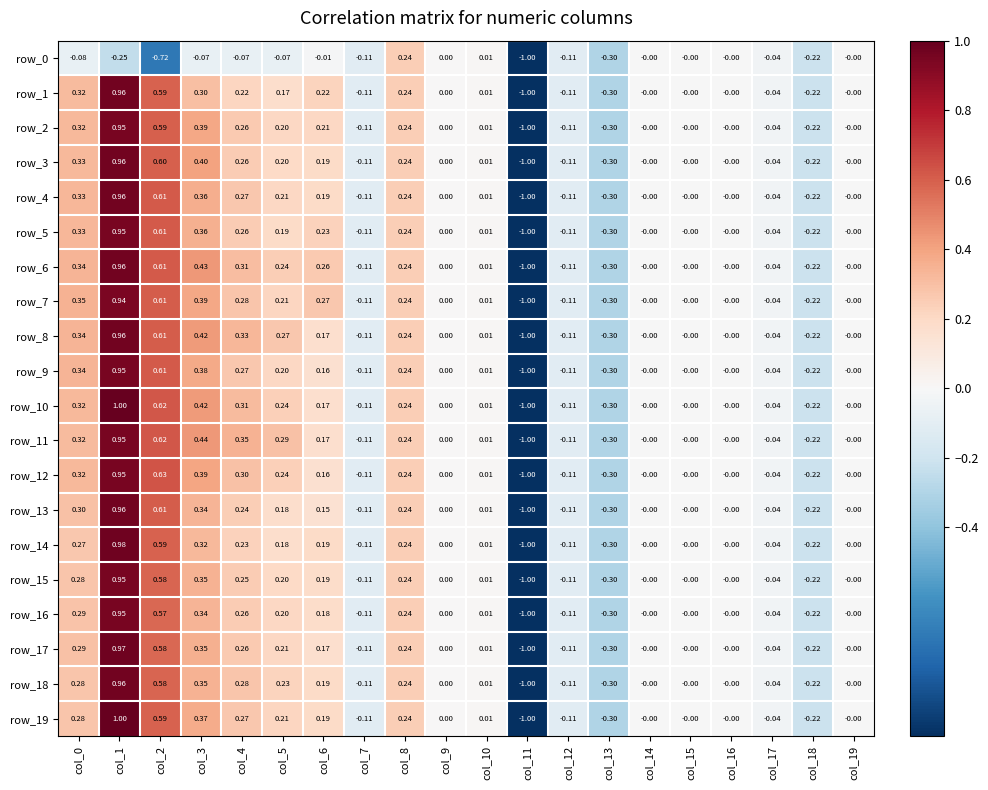

Reading right to left, what are all the values shown in this chart?

row_0: col_19=-0.0	col_18=-0.2	col_17=-0.0	col_16=-0.0	col_15=-0.0	col_14=-0.0	col_13=-0.3	col_12=-0.1	col_11=-1.0	col_10=0.0	col_9=0.0	col_8=0.2	col_7=-0.1	col_6=-0.0	col_5=-0.1	col_4=-0.1	col_3=-0.1	col_2=-0.7	col_1=-0.2	col_0=-0.1
row_1: col_19=-0.0	col_18=-0.2	col_17=-0.0	col_16=-0.0	col_15=-0.0	col_14=-0.0	col_13=-0.3	col_12=-0.1	col_11=-1.0	col_10=0.0	col_9=0.0	col_8=0.2	col_7=-0.1	col_6=0.2	col_5=0.2	col_4=0.2	col_3=0.3	col_2=0.6	col_1=1.0	col_0=0.3
row_2: col_19=-0.0	col_18=-0.2	col_17=-0.0	col_16=-0.0	col_15=-0.0	col_14=-0.0	col_13=-0.3	col_12=-0.1	col_11=-1.0	col_10=0.0	col_9=0.0	col_8=0.2	col_7=-0.1	col_6=0.2	col_5=0.2	col_4=0.3	col_3=0.4	col_2=0.6	col_1=1.0	col_0=0.3
row_3: col_19=-0.0	col_18=-0.2	col_17=-0.0	col_16=-0.0	col_15=-0.0	col_14=-0.0	col_13=-0.3	col_12=-0.1	col_11=-1.0	col_10=0.0	col_9=0.0	col_8=0.2	col_7=-0.1	col_6=0.2	col_5=0.2	col_4=0.3	col_3=0.4	col_2=0.6	col_1=1.0	col_0=0.3
row_4: col_19=-0.0	col_18=-0.2	col_17=-0.0	col_16=-0.0	col_15=-0.0	col_14=-0.0	col_13=-0.3	col_12=-0.1	col_11=-1.0	col_10=0.0	col_9=0.0	col_8=0.2	col_7=-0.1	col_6=0.2	col_5=0.2	col_4=0.3	col_3=0.4	col_2=0.6	col_1=1.0	col_0=0.3
row_5: col_19=-0.0	col_18=-0.2	col_17=-0.0	col_16=-0.0	col_15=-0.0	col_14=-0.0	col_13=-0.3	col_12=-0.1	col_11=-1.0	col_10=0.0	col_9=0.0	col_8=0.2	col_7=-0.1	col_6=0.2	col_5=0.2	col_4=0.3	col_3=0.4	col_2=0.6	col_1=1.0	col_0=0.3
row_6: col_19=-0.0	col_18=-0.2	col_17=-0.0	col_16=-0.0	col_15=-0.0	col_14=-0.0	col_13=-0.3	col_12=-0.1	col_11=-1.0	col_10=0.0	col_9=0.0	col_8=0.2	col_7=-0.1	col_6=0.3	col_5=0.2	col_4=0.3	col_3=0.4	col_2=0.6	col_1=1.0	col_0=0.3
row_7: col_19=-0.0	col_18=-0.2	col_17=-0.0	col_16=-0.0	col_15=-0.0	col_14=-0.0	col_13=-0.3	col_12=-0.1	col_11=-1.0	col_10=0.0	col_9=0.0	col_8=0.2	col_7=-0.1	col_6=0.3	col_5=0.2	col_4=0.3	col_3=0.4	col_2=0.6	col_1=0.9	col_0=0.3
row_8: col_19=-0.0	col_18=-0.2	col_17=-0.0	col_16=-0.0	col_15=-0.0	col_14=-0.0	col_13=-0.3	col_12=-0.1	col_11=-1.0	col_10=0.0	col_9=0.0	col_8=0.2	col_7=-0.1	col_6=0.2	col_5=0.3	col_4=0.3	col_3=0.4	col_2=0.6	col_1=1.0	col_0=0.3
row_9: col_19=-0.0	col_18=-0.2	col_17=-0.0	col_16=-0.0	col_15=-0.0	col_14=-0.0	col_13=-0.3	col_12=-0.1	col_11=-1.0	col_10=0.0	col_9=0.0	col_8=0.2	col_7=-0.1	col_6=0.2	col_5=0.2	col_4=0.3	col_3=0.4	col_2=0.6	col_1=1.0	col_0=0.3
row_10: col_19=-0.0	col_18=-0.2	col_17=-0.0	col_16=-0.0	col_15=-0.0	col_14=-0.0	col_13=-0.3	col_12=-0.1	col_11=-1.0	col_10=0.0	col_9=0.0	col_8=0.2	col_7=-0.1	col_6=0.2	col_5=0.2	col_4=0.3	col_3=0.4	col_2=0.6	col_1=1.0	col_0=0.3
row_11: col_19=-0.0	col_18=-0.2	col_17=-0.0	col_16=-0.0	col_15=-0.0	col_14=-0.0	col_13=-0.3	col_12=-0.1	col_11=-1.0	col_10=0.0	col_9=0.0	col_8=0.2	col_7=-0.1	col_6=0.2	col_5=0.3	col_4=0.3	col_3=0.4	col_2=0.6	col_1=1.0	col_0=0.3
row_12: col_19=-0.0	col_18=-0.2	col_17=-0.0	col_16=-0.0	col_15=-0.0	col_14=-0.0	col_13=-0.3	col_12=-0.1	col_11=-1.0	col_10=0.0	col_9=0.0	col_8=0.2	col_7=-0.1	col_6=0.2	col_5=0.2	col_4=0.3	col_3=0.4	col_2=0.6	col_1=1.0	col_0=0.3
row_13: col_19=-0.0	col_18=-0.2	col_17=-0.0	col_16=-0.0	col_15=-0.0	col_14=-0.0	col_13=-0.3	col_12=-0.1	col_11=-1.0	col_10=0.0	col_9=0.0	col_8=0.2	col_7=-0.1	col_6=0.2	col_5=0.2	col_4=0.2	col_3=0.3	col_2=0.6	col_1=1.0	col_0=0.3
row_14: col_19=-0.0	col_18=-0.2	col_17=-0.0	col_16=-0.0	col_15=-0.0	col_14=-0.0	col_13=-0.3	col_12=-0.1	col_11=-1.0	col_10=0.0	col_9=0.0	col_8=0.2	col_7=-0.1	col_6=0.2	col_5=0.2	col_4=0.2	col_3=0.3	col_2=0.6	col_1=1.0	col_0=0.3
row_15: col_19=-0.0	col_18=-0.2	col_17=-0.0	col_16=-0.0	col_15=-0.0	col_14=-0.0	col_13=-0.3	col_12=-0.1	col_11=-1.0	col_10=0.0	col_9=0.0	col_8=0.2	col_7=-0.1	col_6=0.2	col_5=0.2	col_4=0.3	col_3=0.3	col_2=0.6	col_1=1.0	col_0=0.3
row_16: col_19=-0.0	col_18=-0.2	col_17=-0.0	col_16=-0.0	col_15=-0.0	col_14=-0.0	col_13=-0.3	col_12=-0.1	col_11=-1.0	col_10=0.0	col_9=0.0	col_8=0.2	col_7=-0.1	col_6=0.2	col_5=0.2	col_4=0.3	col_3=0.3	col_2=0.6	col_1=1.0	col_0=0.3
row_17: col_19=-0.0	col_18=-0.2	col_17=-0.0	col_16=-0.0	col_15=-0.0	col_14=-0.0	col_13=-0.3	col_12=-0.1	col_11=-1.0	col_10=0.0	col_9=0.0	col_8=0.2	col_7=-0.1	col_6=0.2	col_5=0.2	col_4=0.3	col_3=0.4	col_2=0.6	col_1=1.0	col_0=0.3
row_18: col_19=-0.0	col_18=-0.2	col_17=-0.0	col_16=-0.0	col_15=-0.0	col_14=-0.0	col_13=-0.3	col_12=-0.1	col_11=-1.0	col_10=0.0	col_9=0.0	col_8=0.2	col_7=-0.1	col_6=0.2	col_5=0.2	col_4=0.3	col_3=0.3	col_2=0.6	col_1=1.0	col_0=0.3
row_19: col_19=-0.0	col_18=-0.2	col_17=-0.0	col_16=-0.0	col_15=-0.0	col_14=-0.0	col_13=-0.3	col_12=-0.1	col_11=-1.0	col_10=0.0	col_9=0.0	col_8=0.2	col_7=-0.1	col_6=0.2	col_5=0.2	col_4=0.3	col_3=0.4	col_2=0.6	col_1=1.0	col_0=0.3